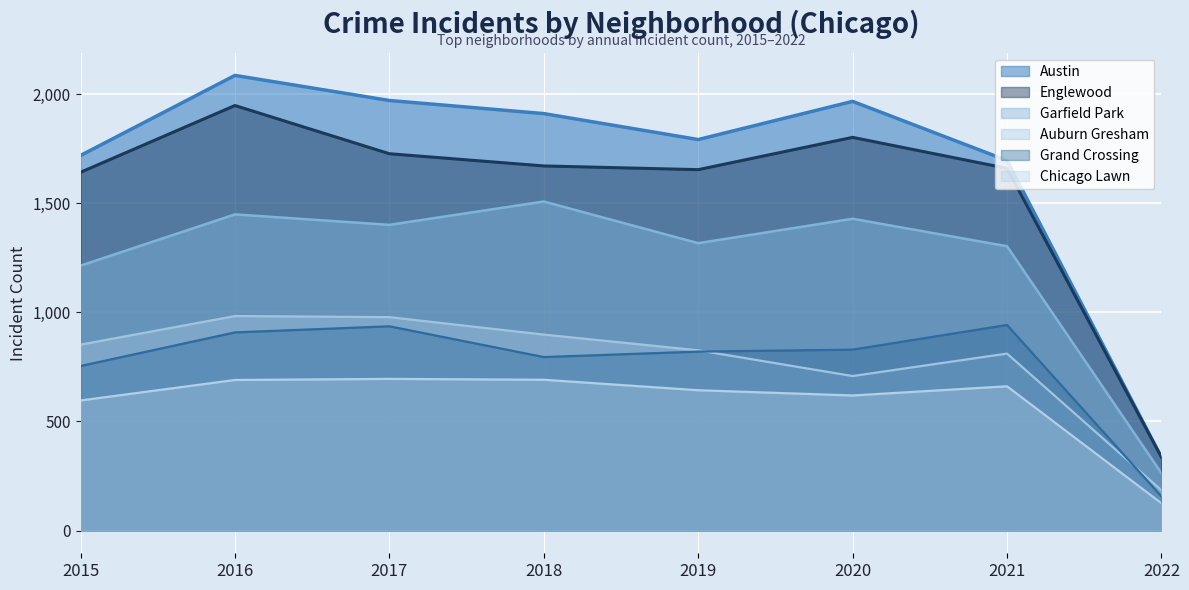

In Auburn Gresham, how many points are lower than both neighbors (excluding endpoints)?

1